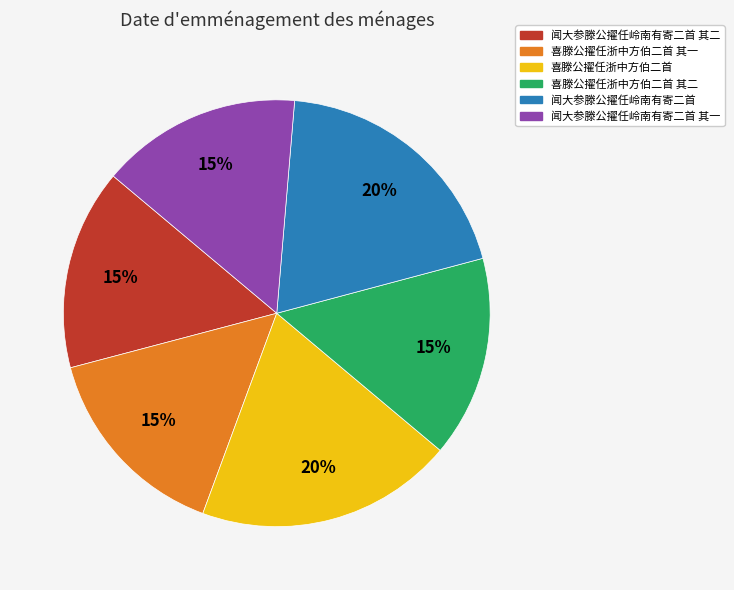

To the nearest percent, what is the average slice percentage?

17%